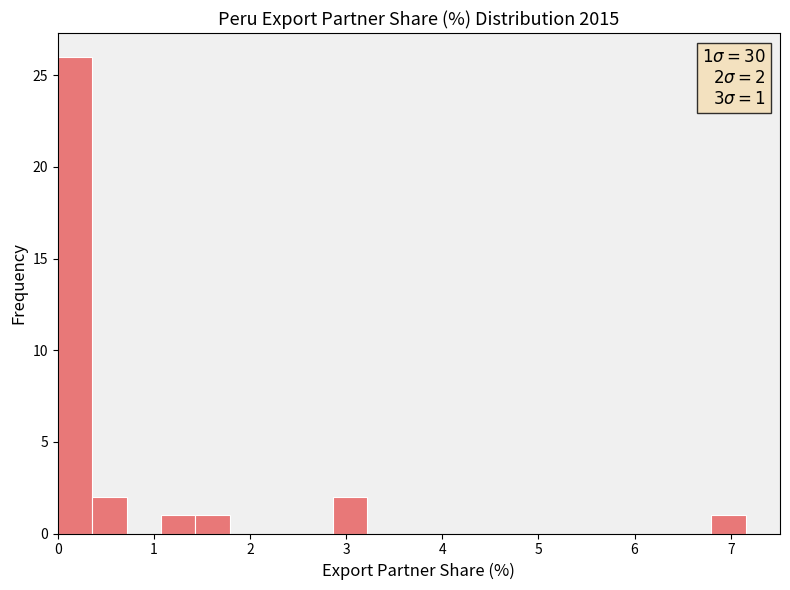

Read against the x-axis, roughly where is the centre of the tallest bar?

0.2